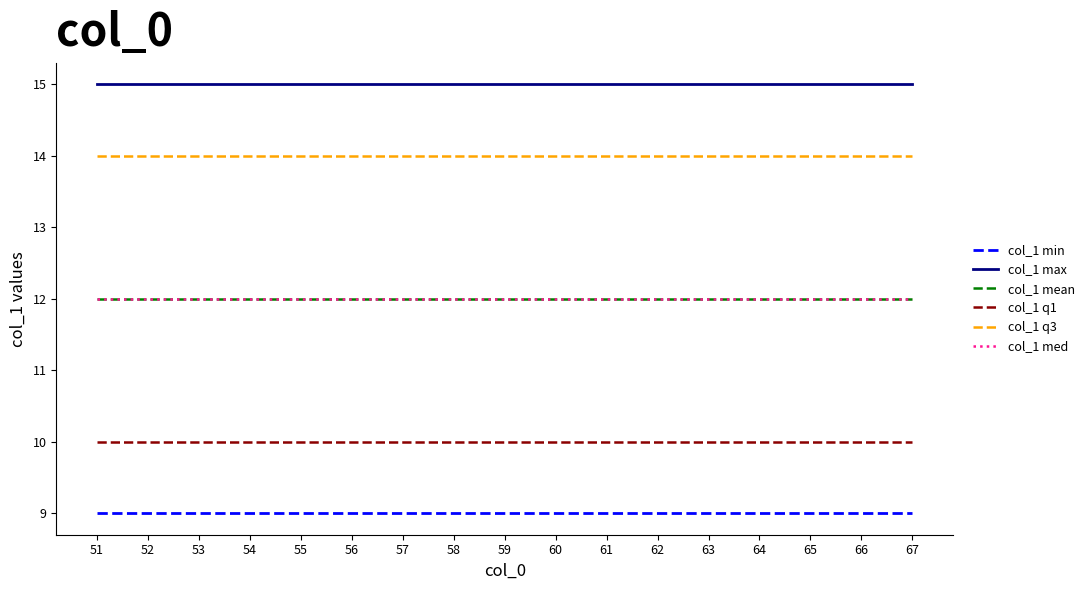

At which category is the sum across all series the highest?

51